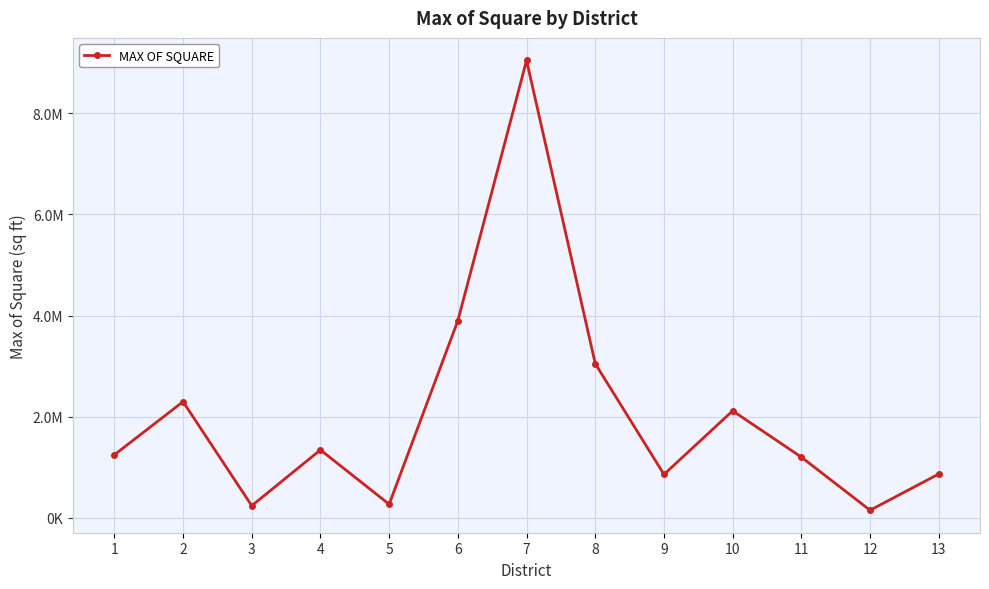

Is it true that the value at 8 is 1858469.2?

False